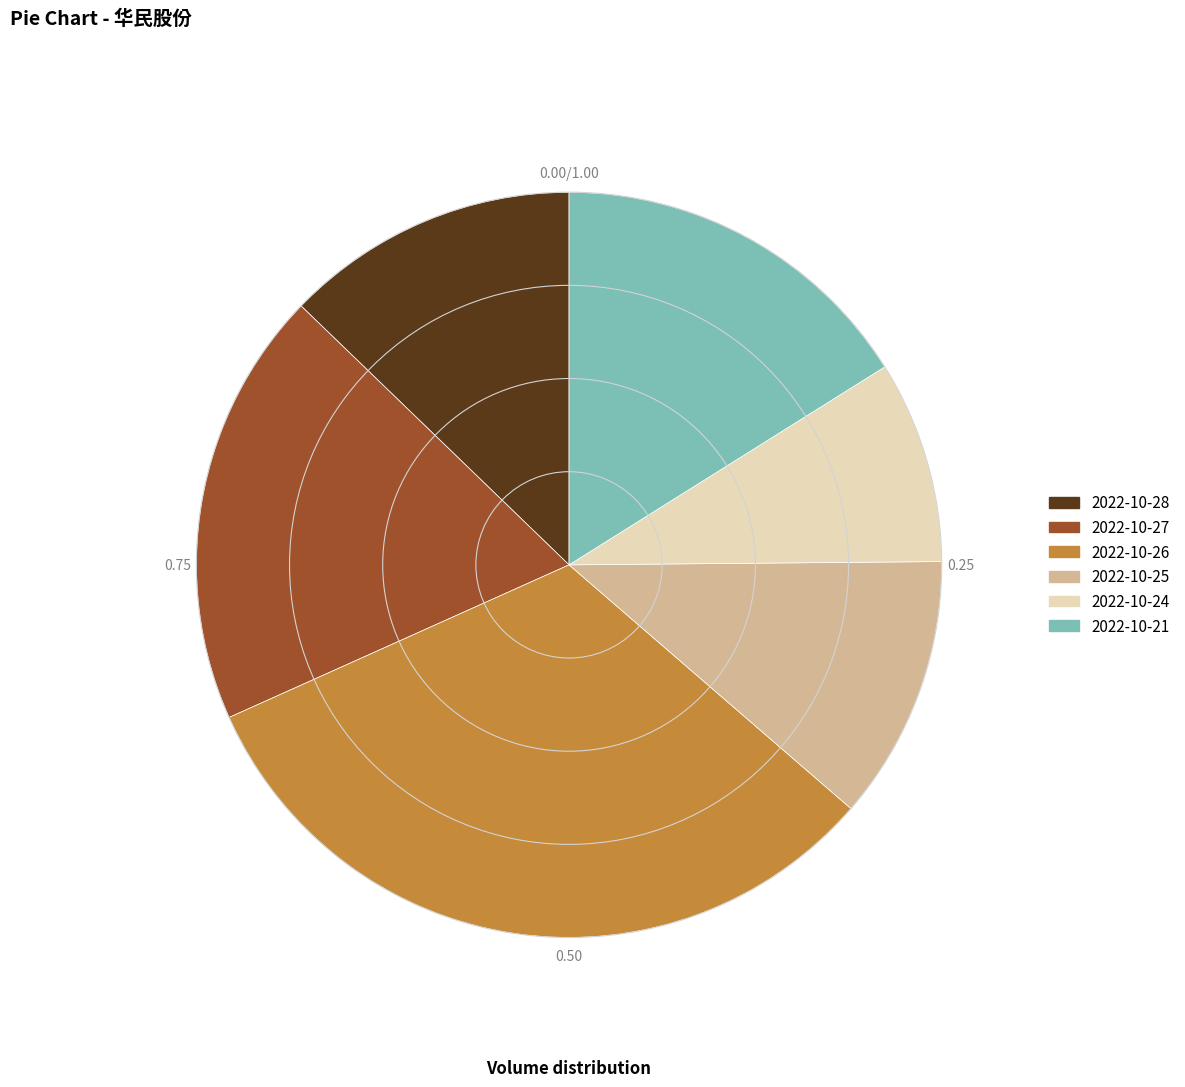

Approximately how many times larger is the value at 2022-10-27 compared to 2022-10-24?

2.2